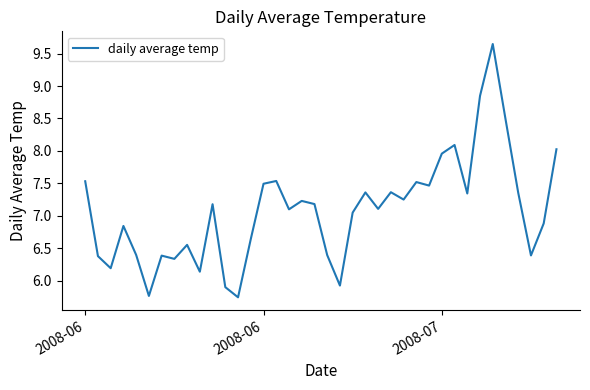

What is the minimum value shown in the chart?

5.7